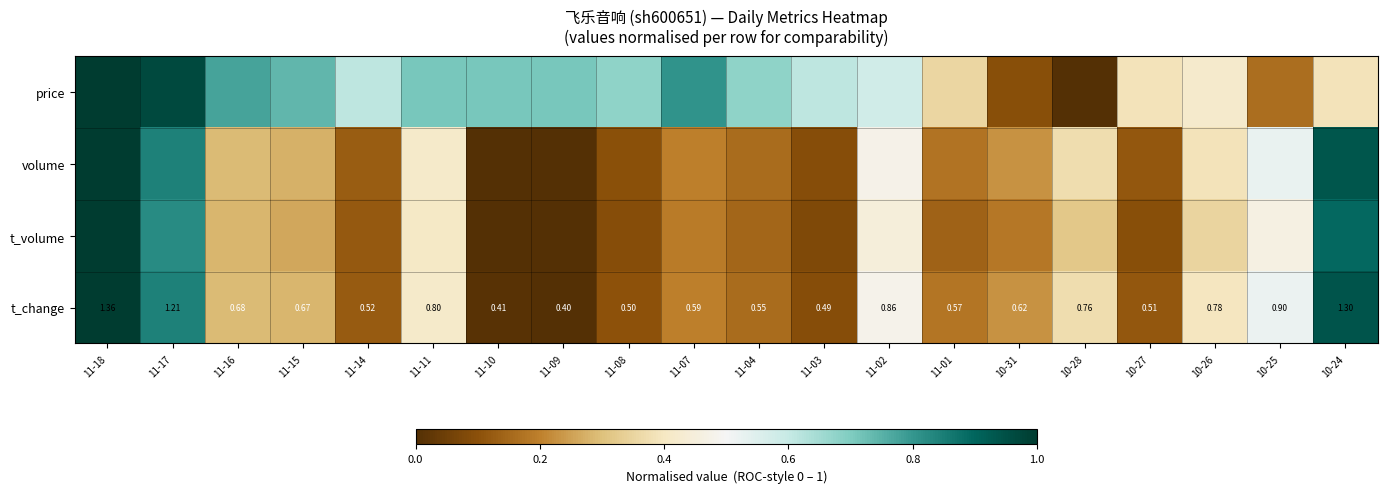

Where is t_change nearest to the value 0?

11-09